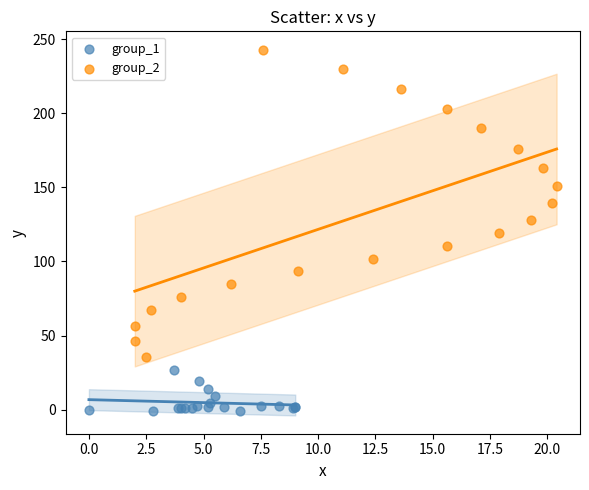

Which series has the widest spread of Y values?

group_2